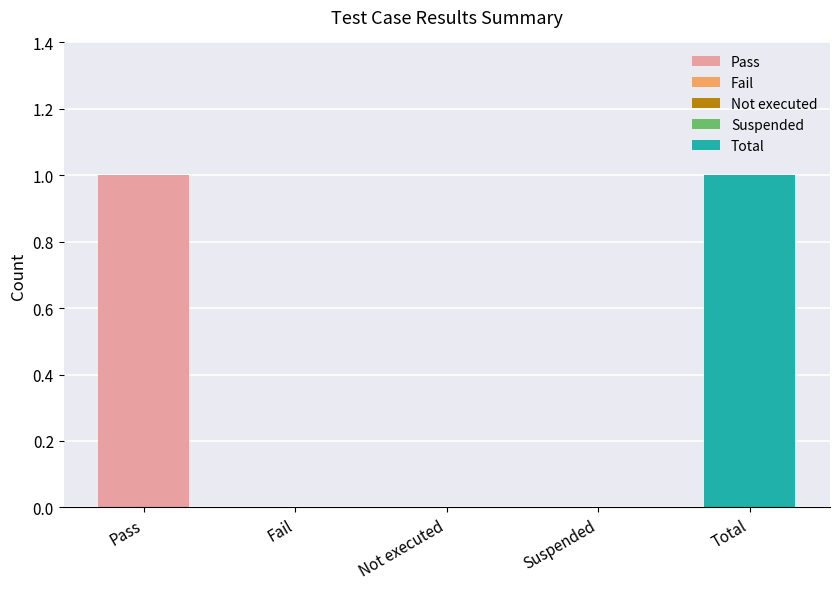

How many values are above zero?

2